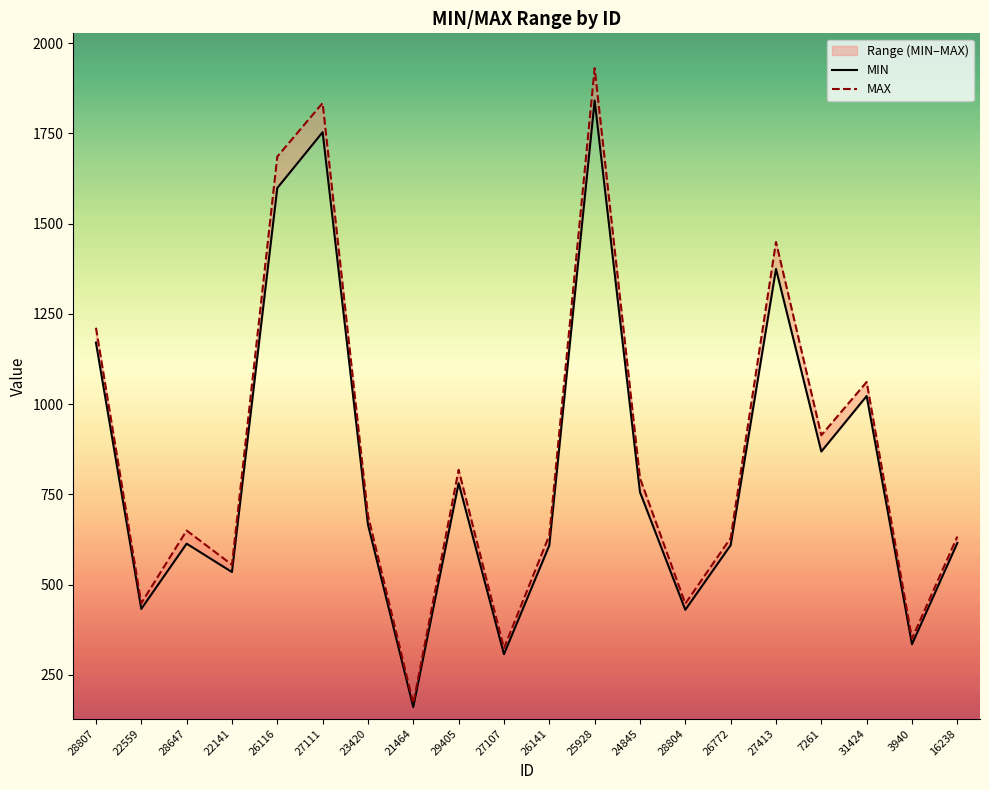

What is the difference between the MAX values at 28647 and 3940?

299.7